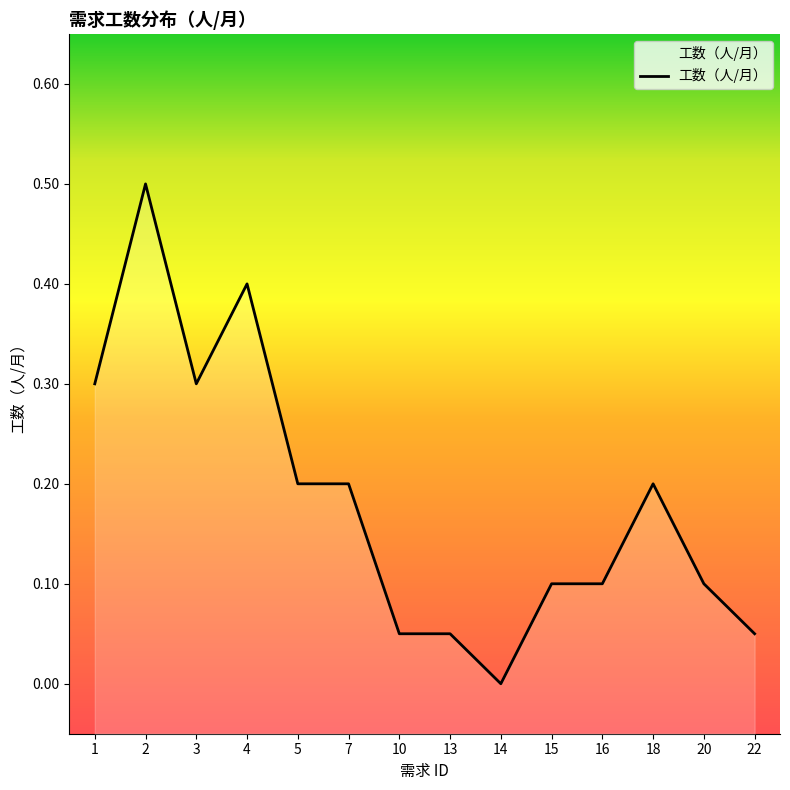

What is the sum of all values?

2.6